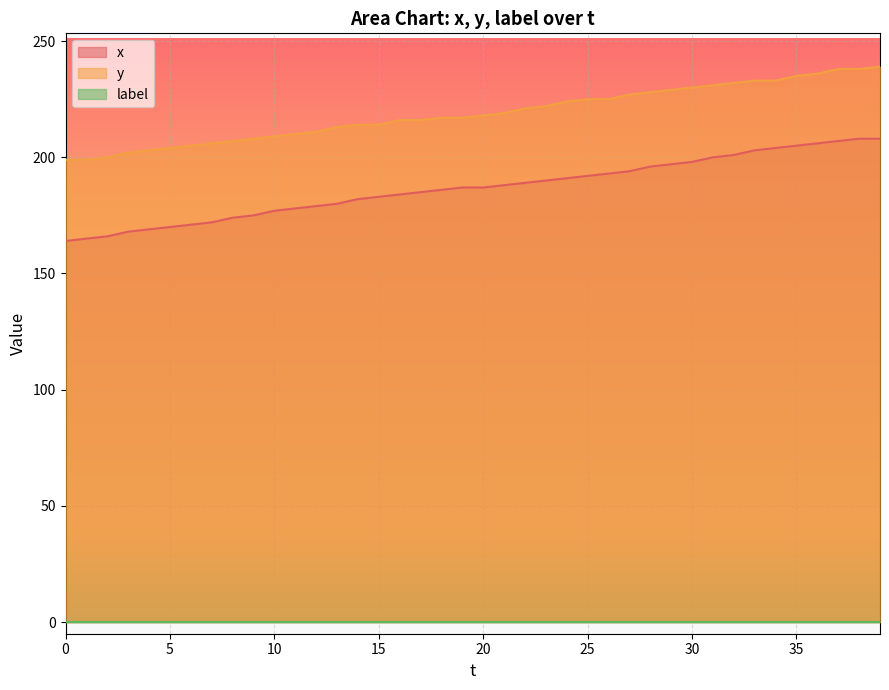

What is the spread (max minus min) of values at 30?

34